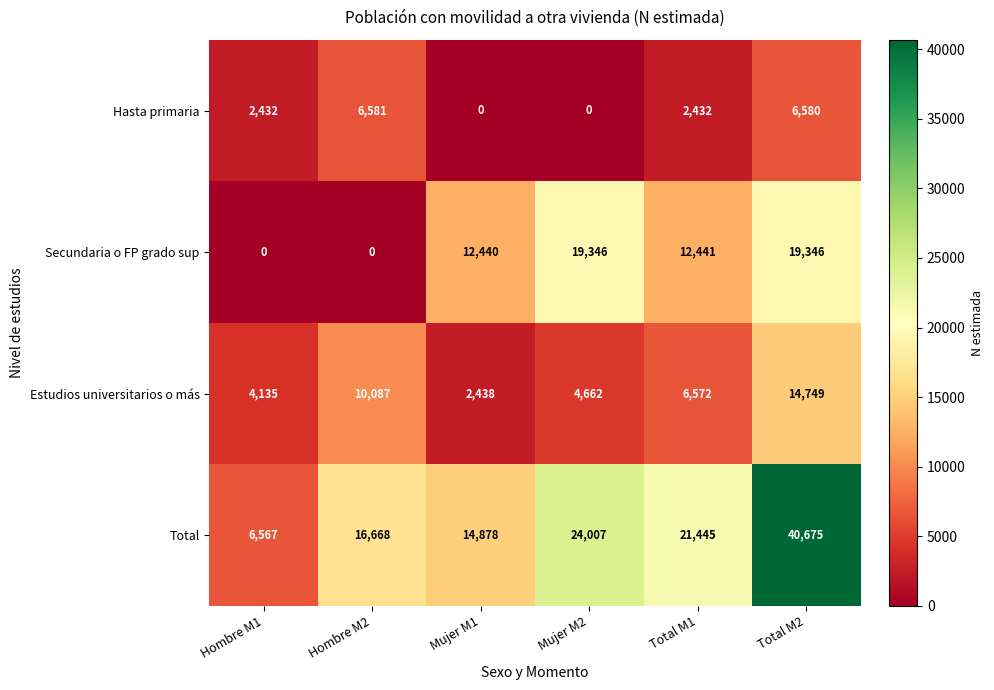

The value of Total at Total M2 is 27560. True or false?

False